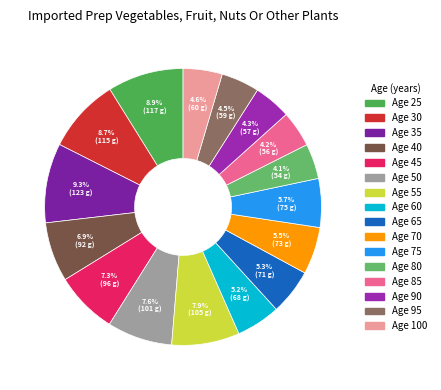

Count the number of slices in the pie.

16